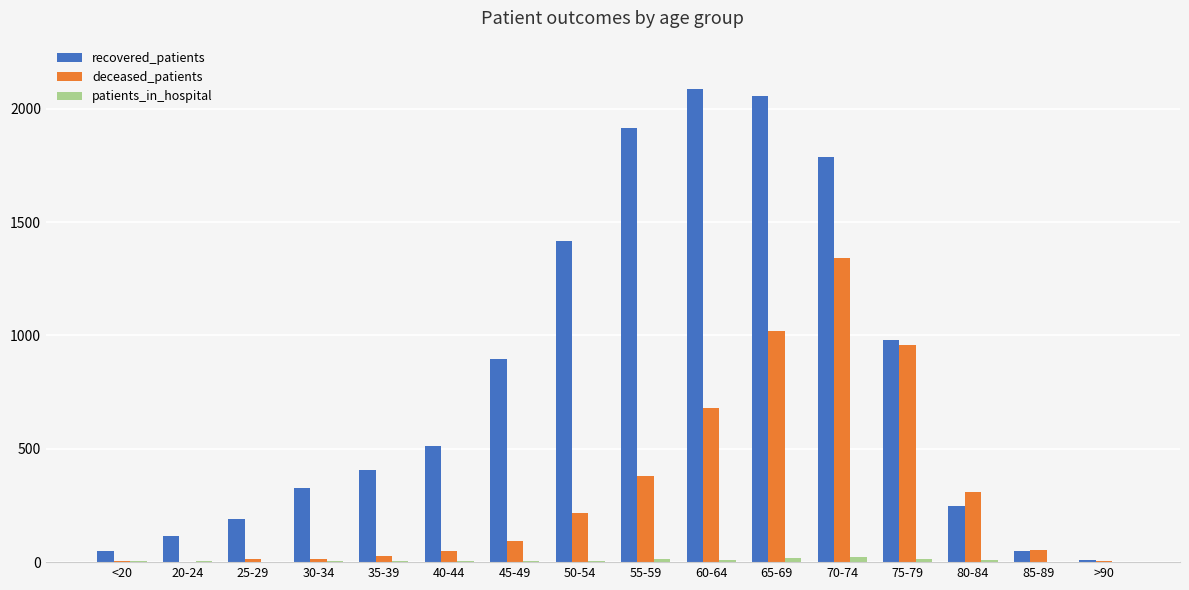

What is the sum of all deceased_patients values?

5175